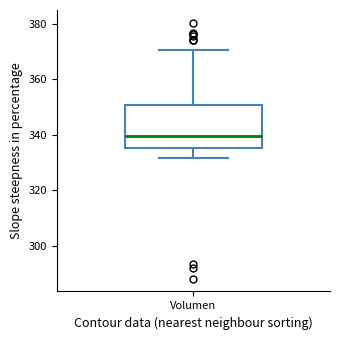

Where does the upper whisker of the box for Volumen end on the y-axis? The values are not printed on the chart, so give them approximately, as read against the axis.

370